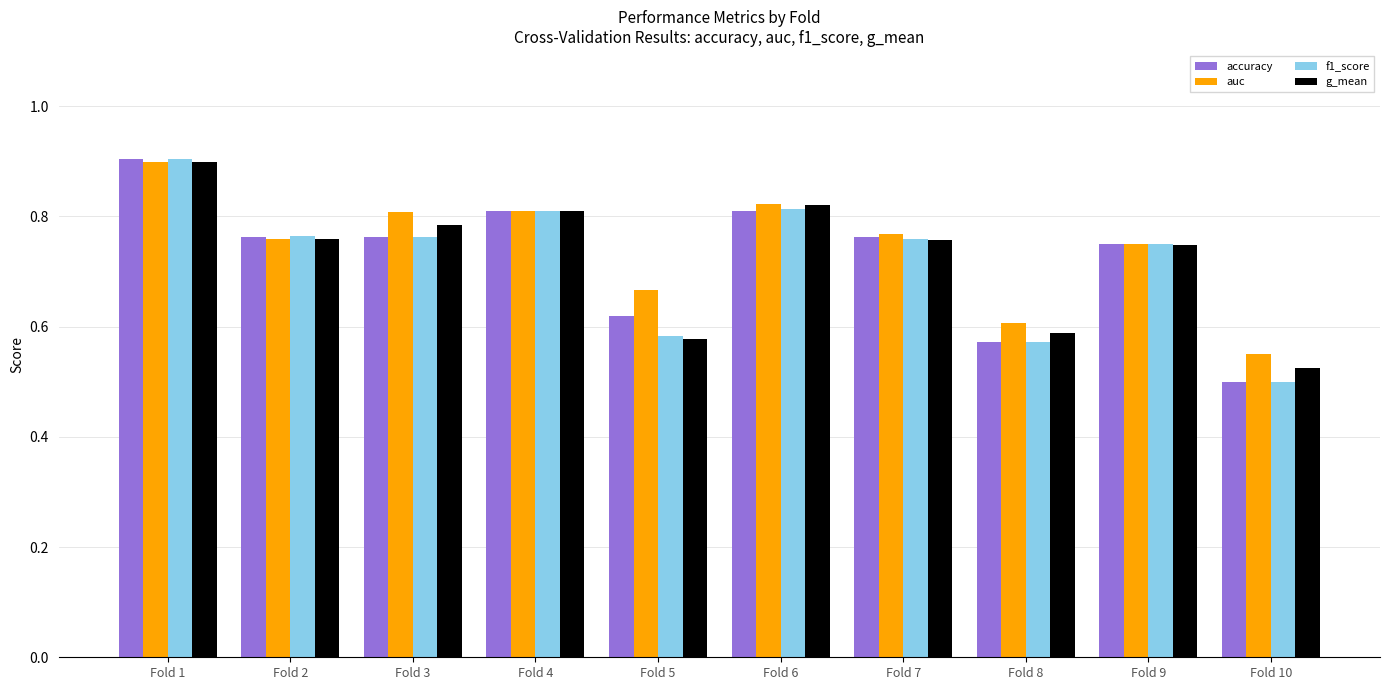

How many distinct data groups are displayed?

4